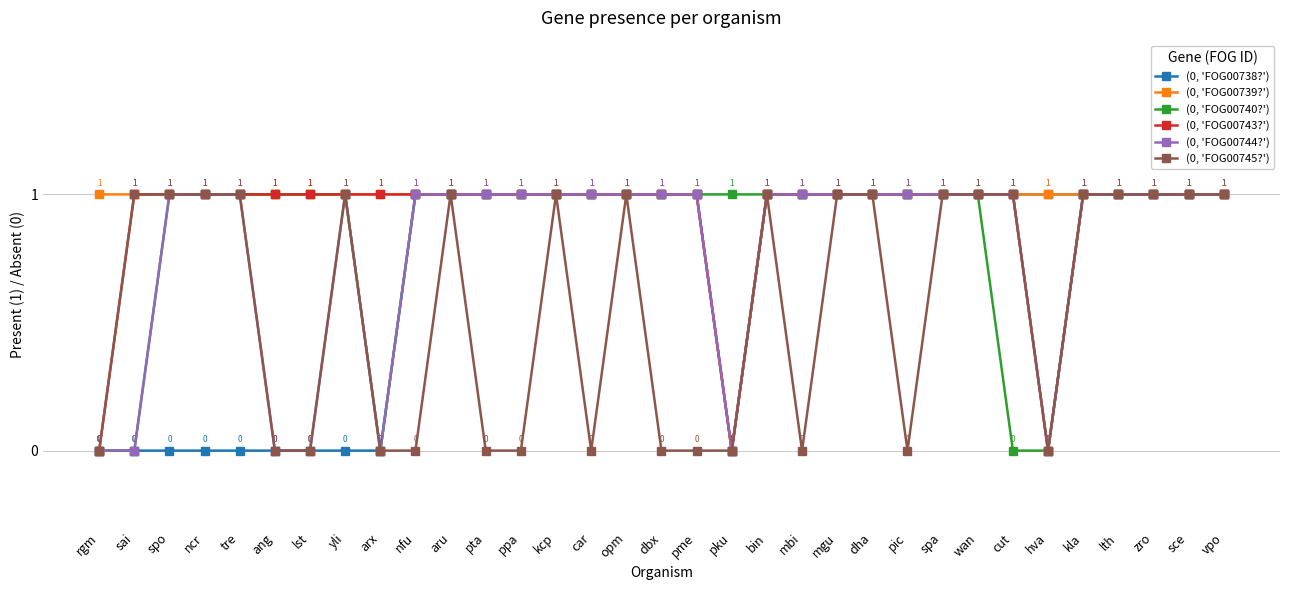

List the series in order of their overall mean, highest first.

(0, 'FOG00739?'), (0, 'FOG00743?'), (0, 'FOG00740?'), (0, 'FOG00744?'), (0, 'FOG00738?'), (0, 'FOG00745?')